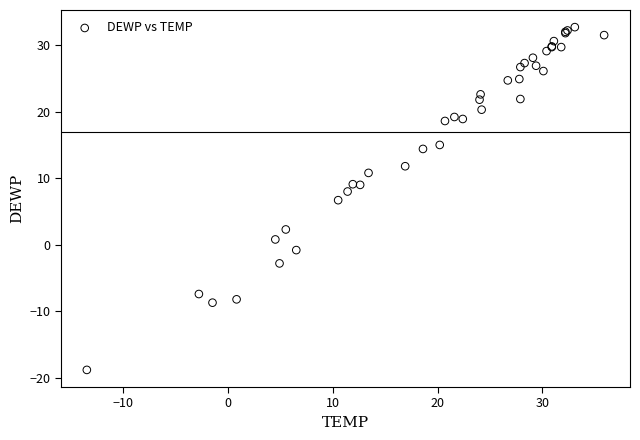

What Y value in the scatter plot is closest to 6?

6.7